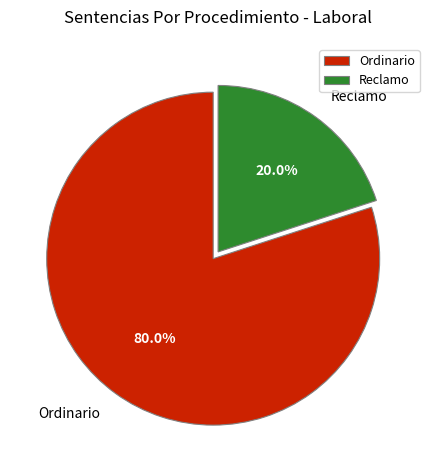

Is it true that Reclamo is 20% of the pie?

True